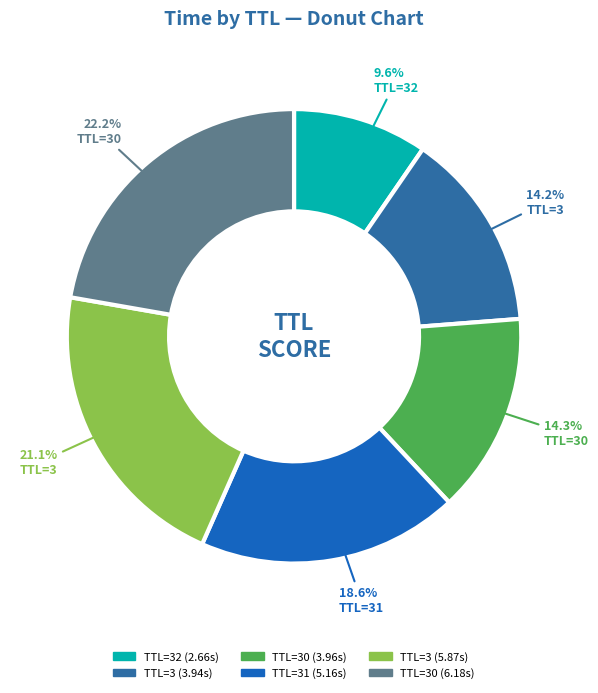

Count the number of slices in the pie.

6